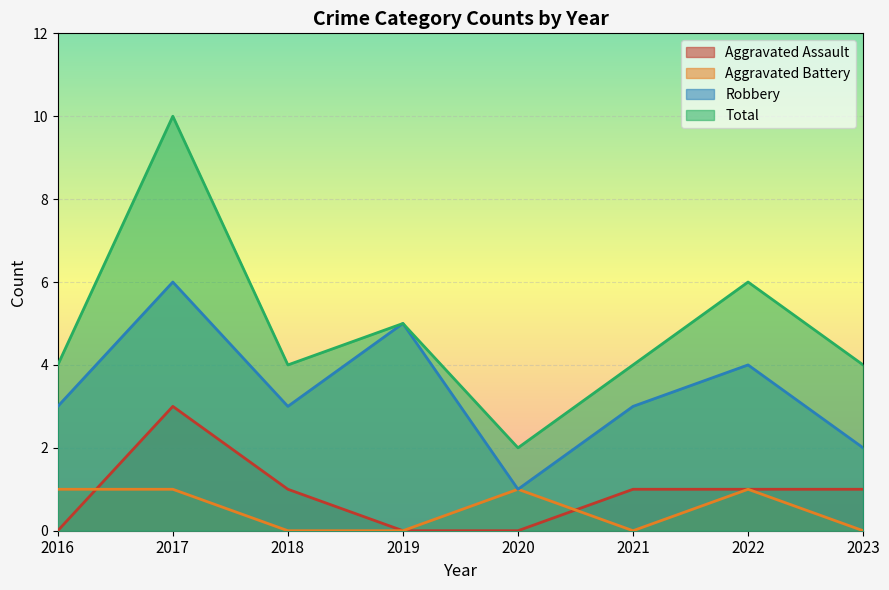

True or false: Aggravated Battery and Robbery intersect in this chart.

False